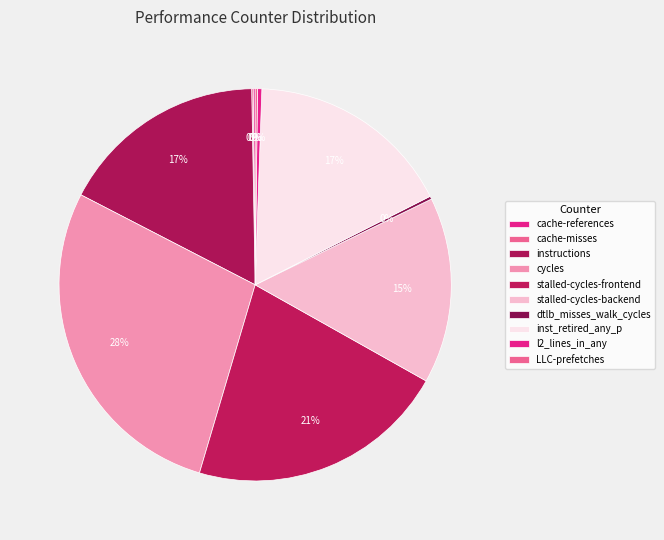

How many segments does this pie chart have?

10